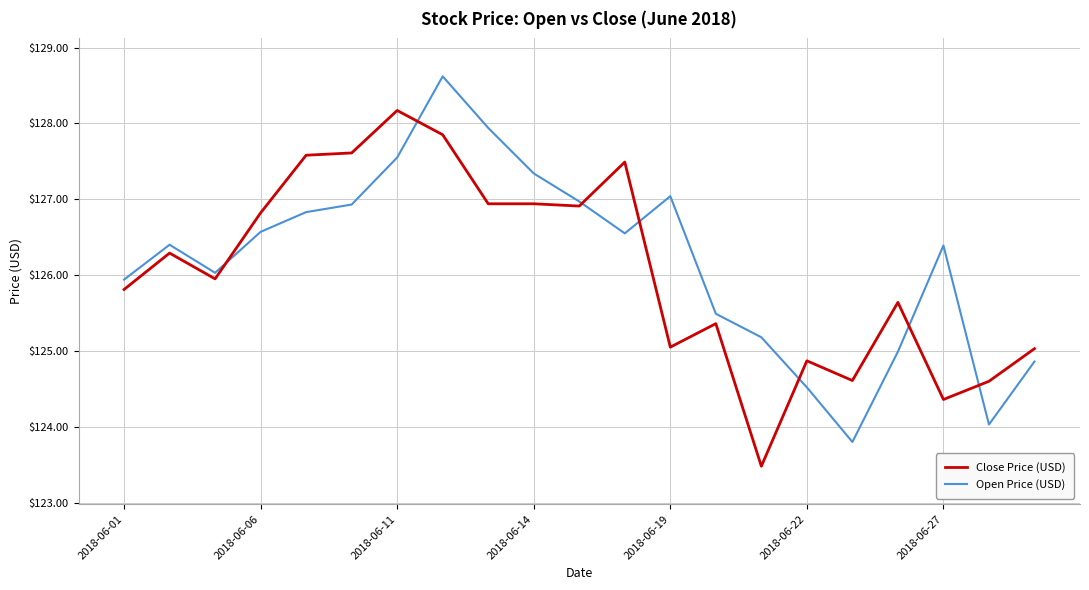

Does the chart have visible grid lines?

Yes